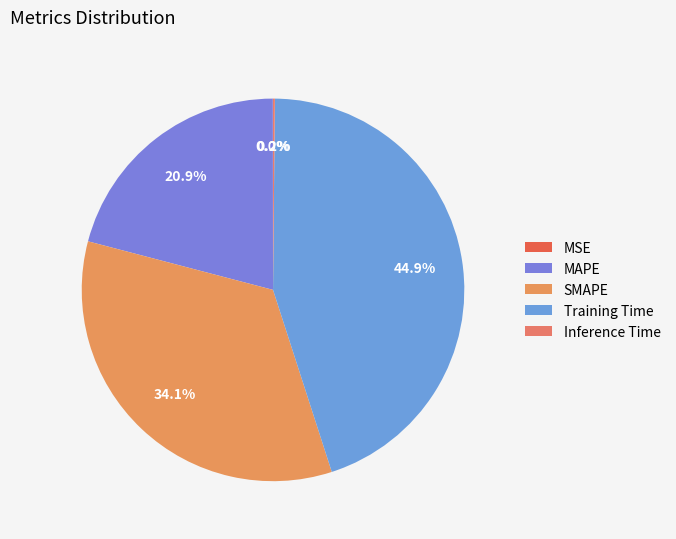

Which slice is the largest?

Training Time